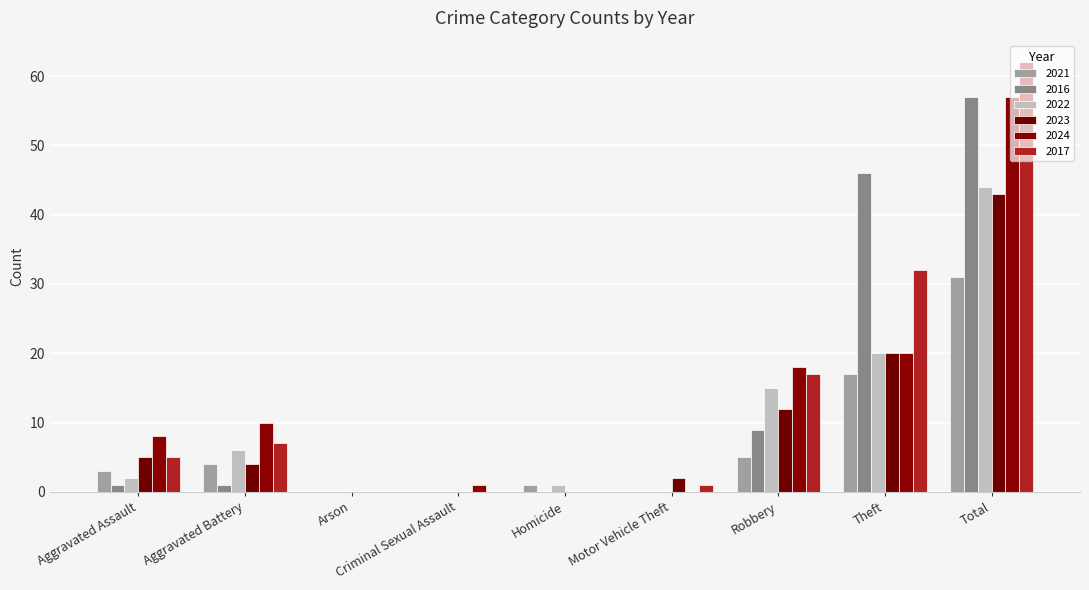

What is the average value of the 2021 series?

7